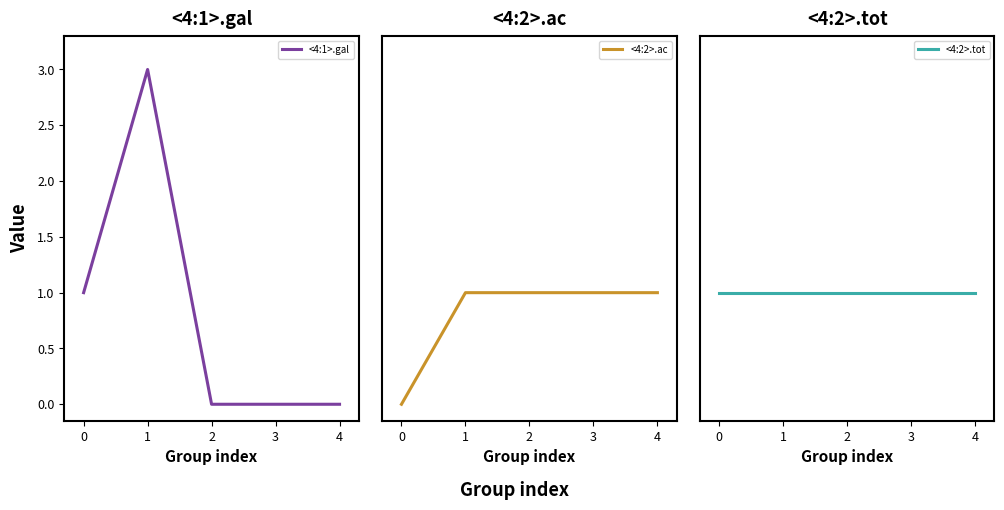

Reading right to left, transcribe all the data shown in this chart.

<4:1>.gal: 0	0	0	3	1
<4:2>.ac: 1	1	1	1	0
<4:2>.tot: 1	1	1	1	1